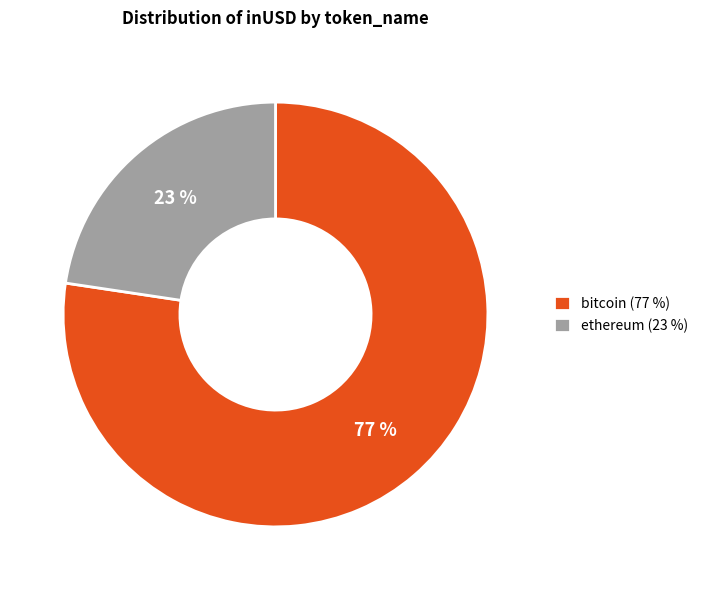

To the nearest percent, what is the average slice percentage?

50%